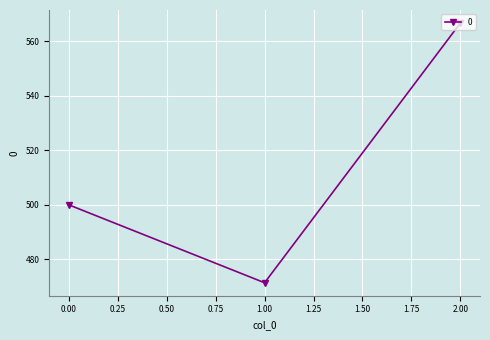

Rank the categories by value from lowest to highest.

1.00, 0.00, 2.00